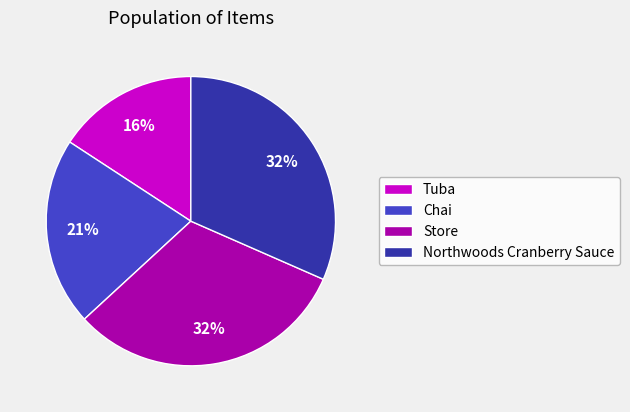

To the nearest percent, what is the difference between the largest and smallest slice percentages?

16%